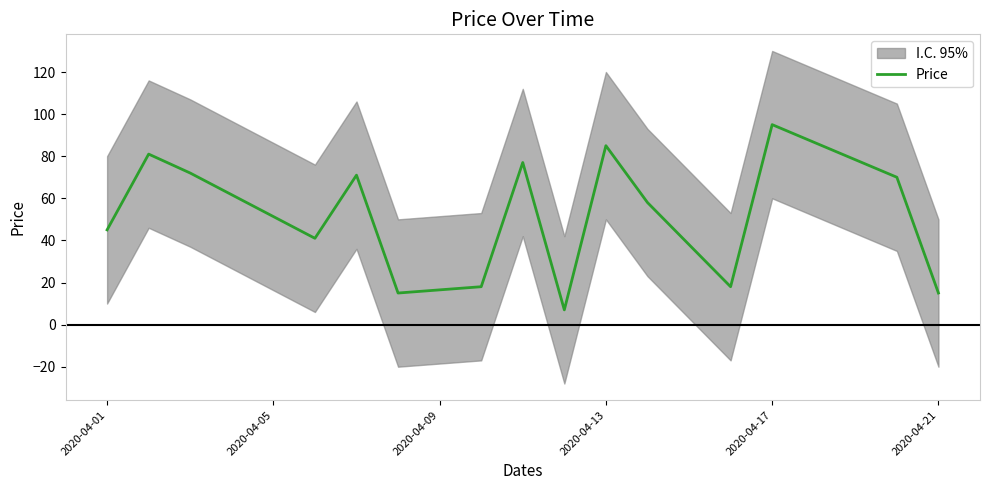

What is the value of the 9th point from the left?

7